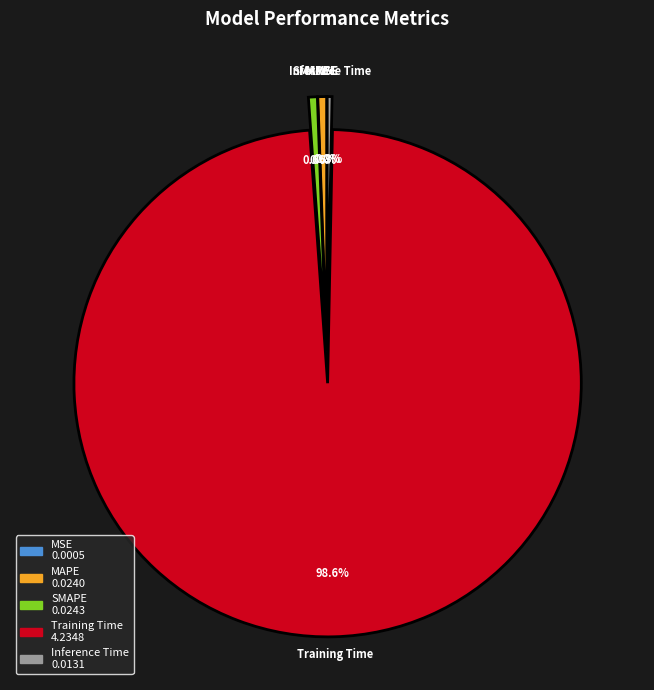

Do MAPE and SMAPE together represent more than half of the pie?

No